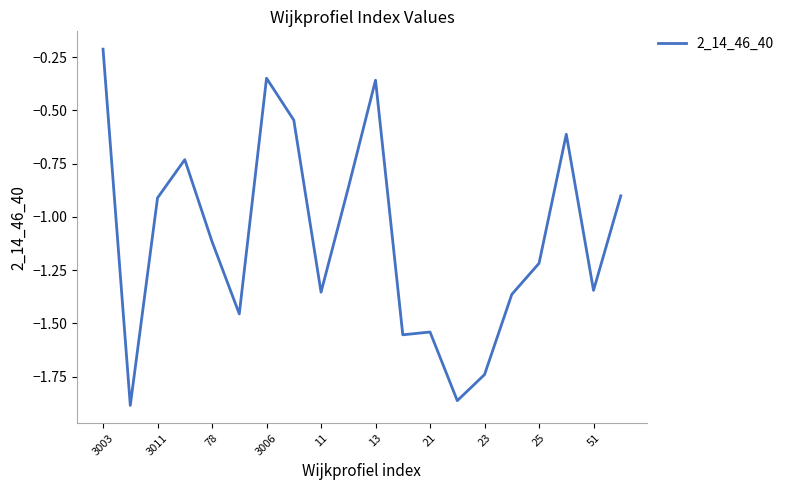

Which category has the highest value across all series?

3003